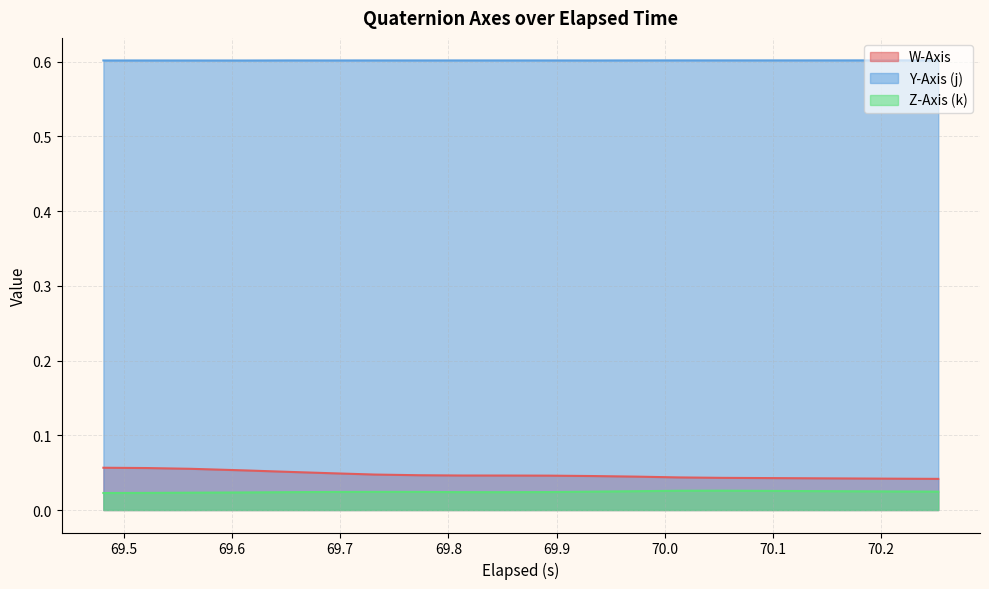

What is the maximum value shown in the chart?

0.6